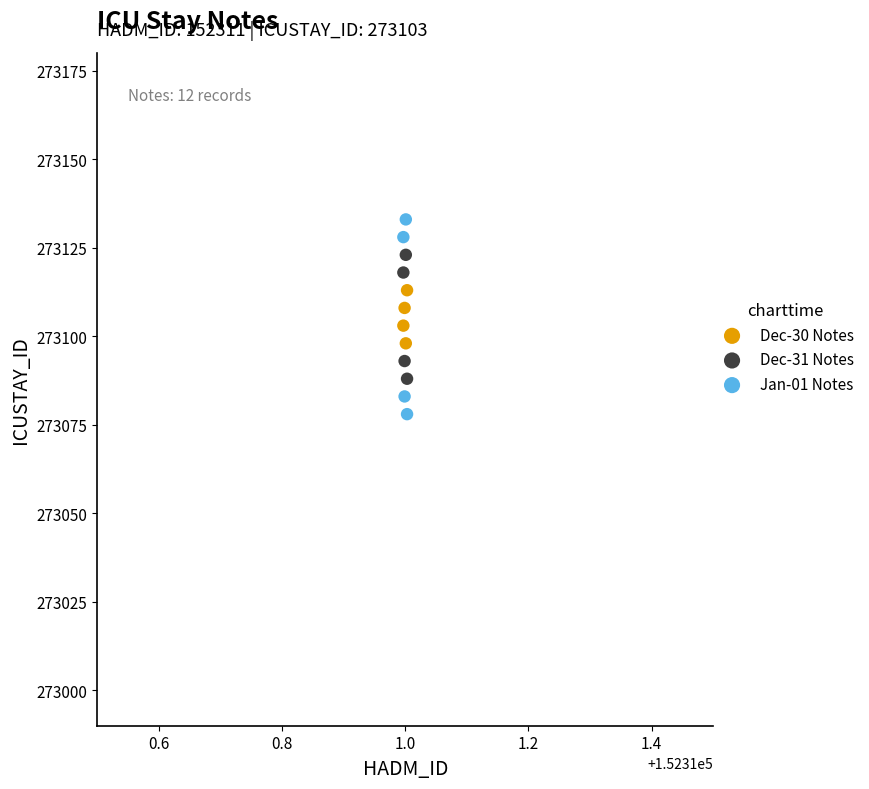

Which series reaches the minimum Y coordinate?

Jan-01 Notes